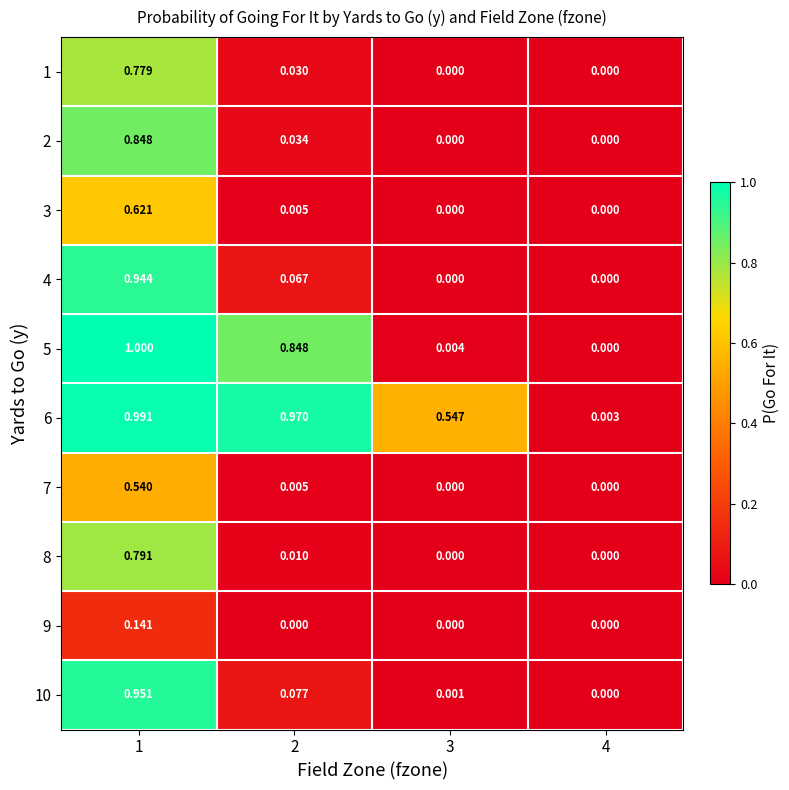

Is the value of 5 at 1 greater than the value of 8 at 2?

Yes